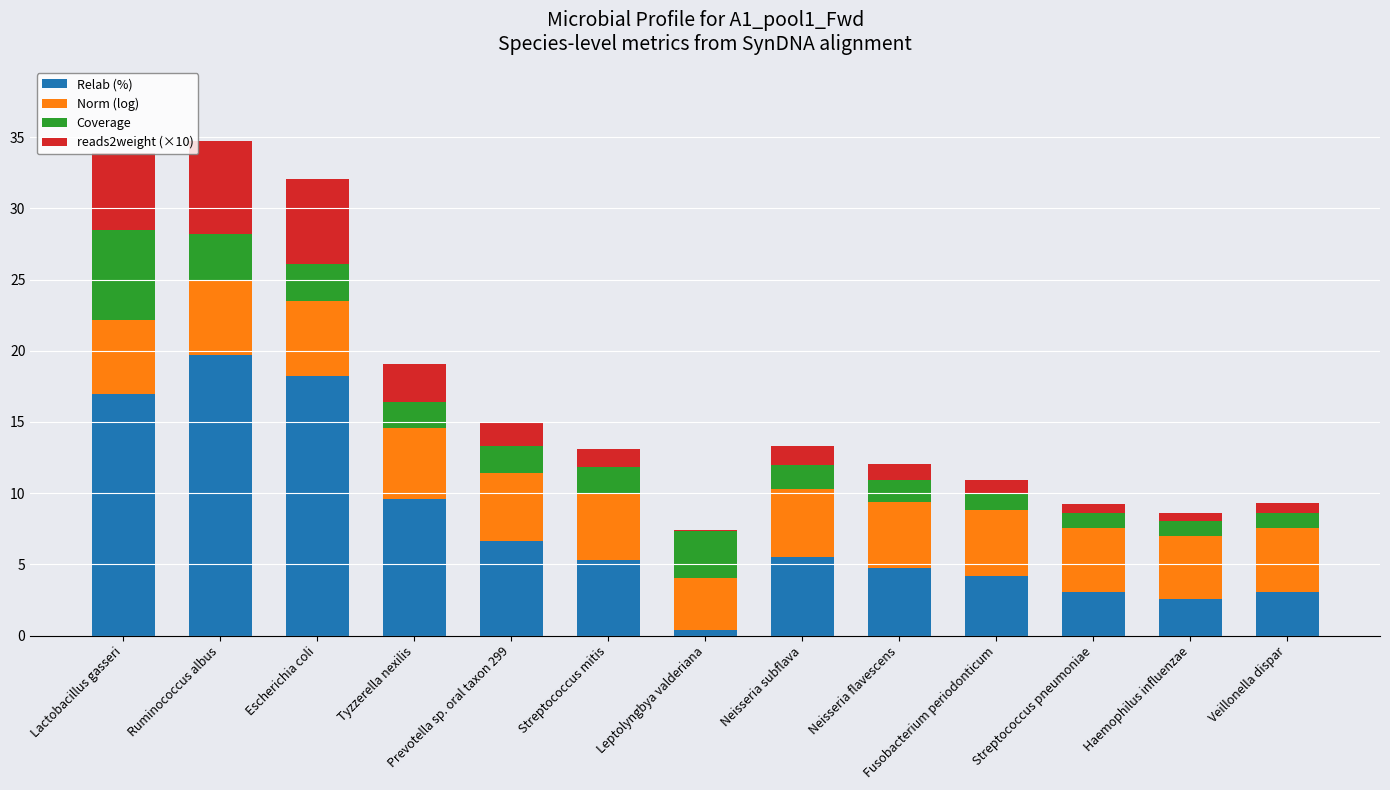

What is the highest value of the Relab (%) series?

19.7